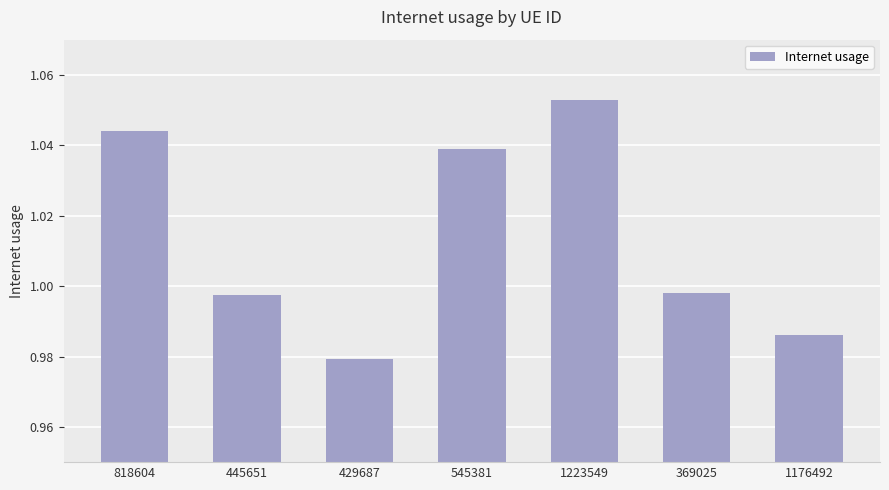

What is the change in value from 429687 to 1223549?

+0.1